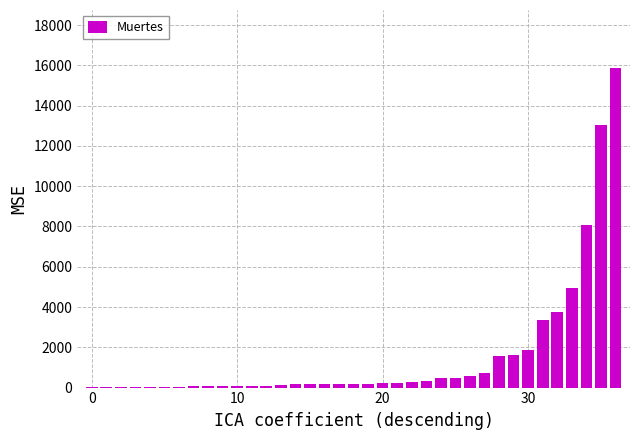

What is the sum of all values?

59316